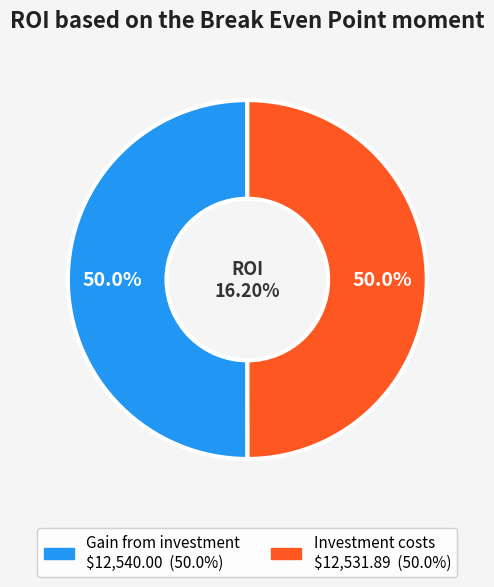

How many slices are in this pie chart?

2